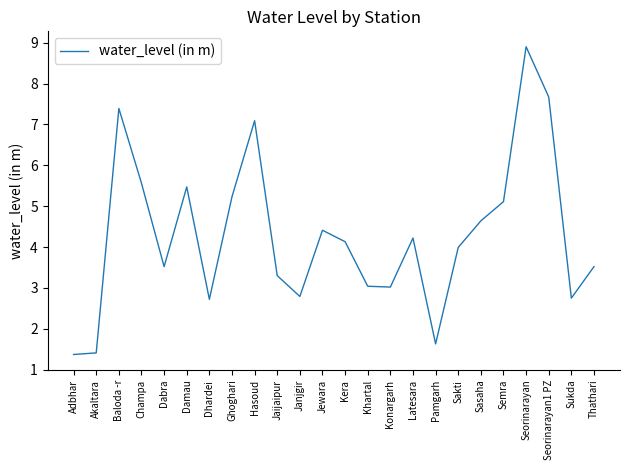

Does the chart have visible grid lines?

No